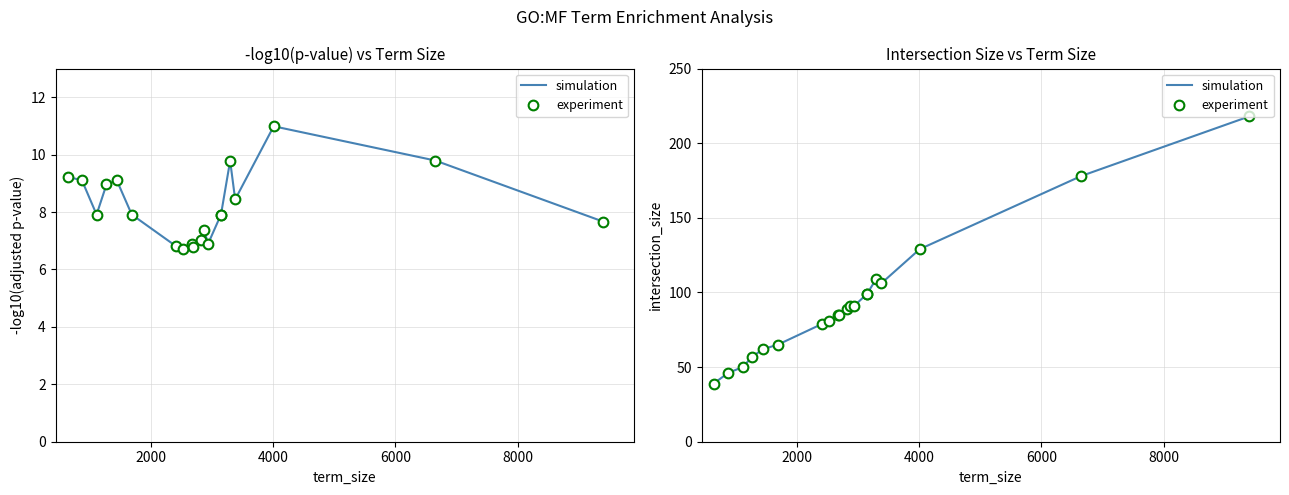

How many values in the experiment series are below 89?

10